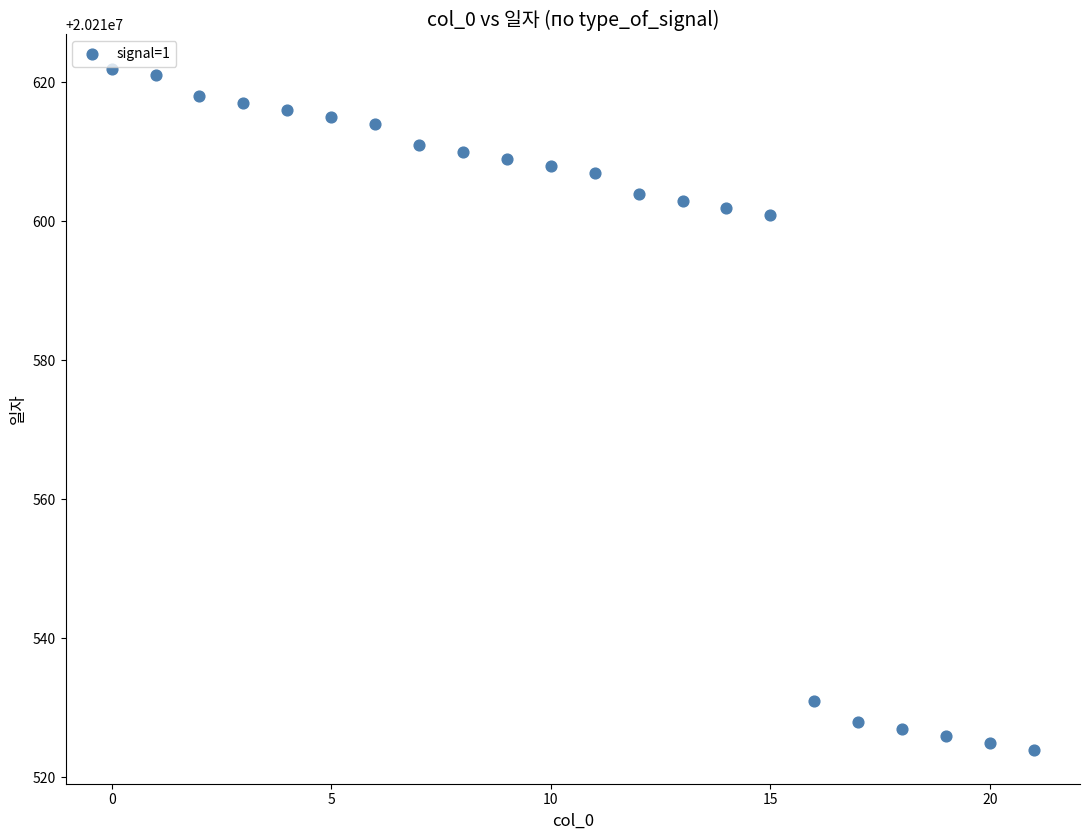

What is the range of Y values (max minus min)?

98